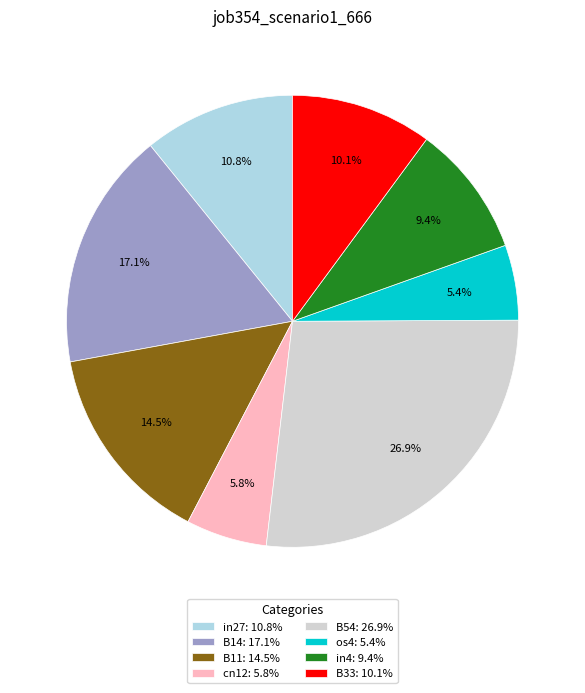

What percentage is the cn12 slice, to the nearest percent?

6%